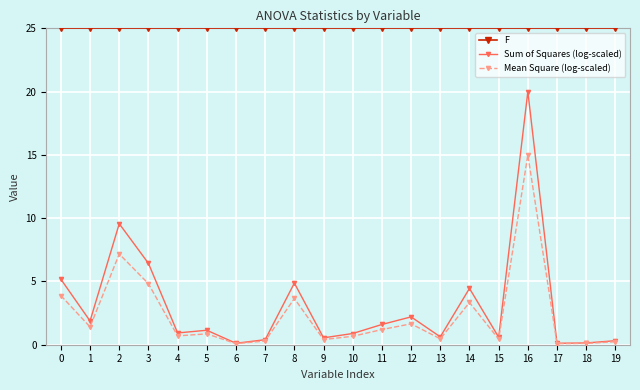

At how many categories does at least one series exceed 22?

20